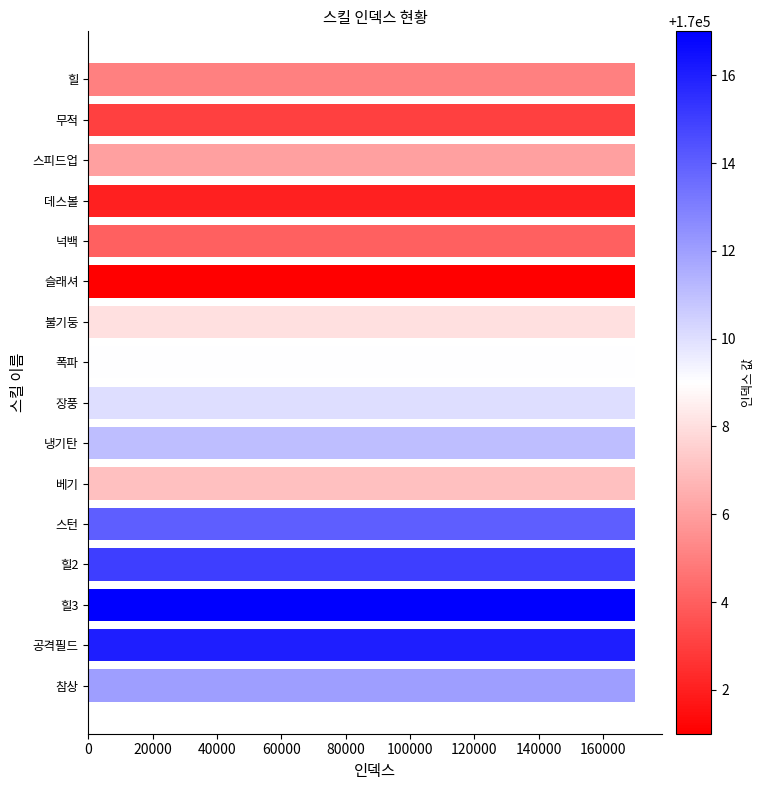

What is the ratio of the value at 냉기탄 to the value at 베기?

1.0